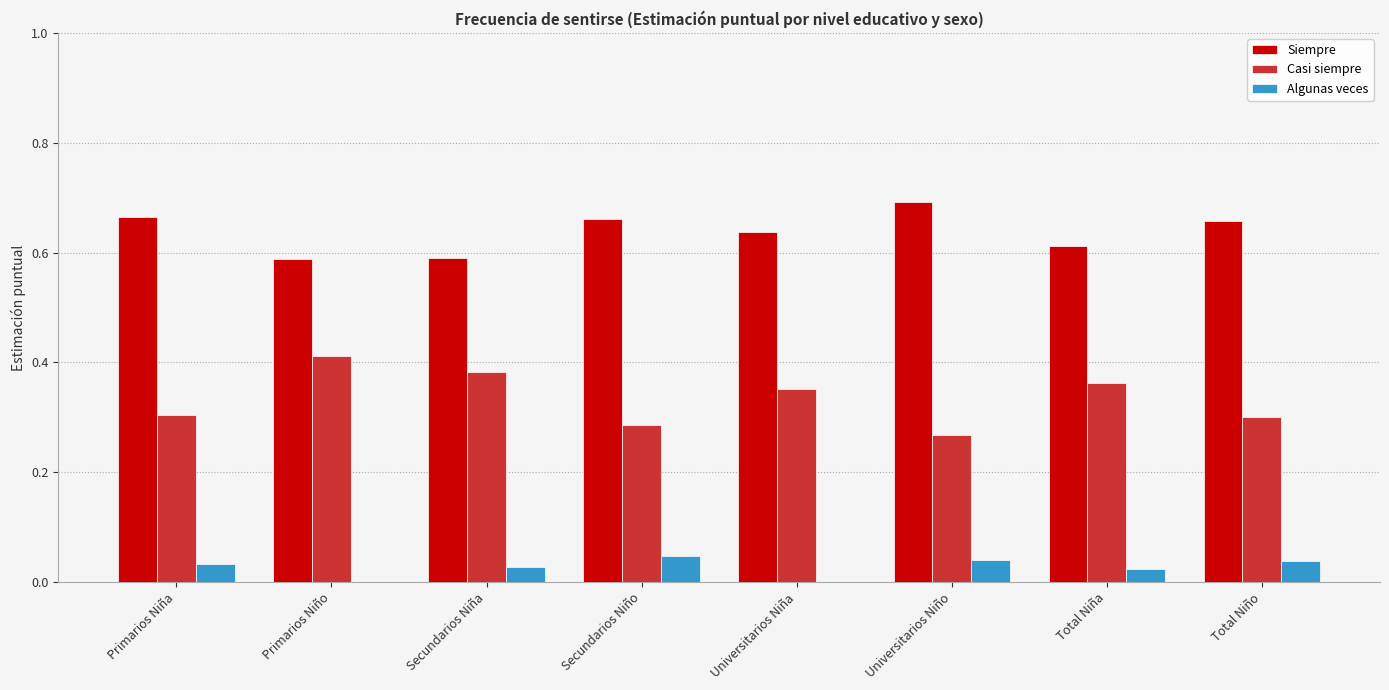

How many groups of bars are there?

8